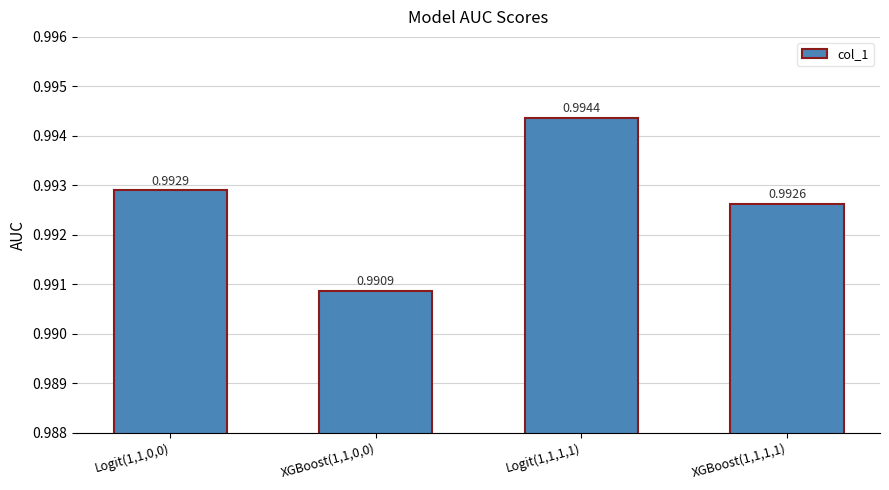

True or false: the data shows 1.5 at XGBoost(1,1,1,1).

False